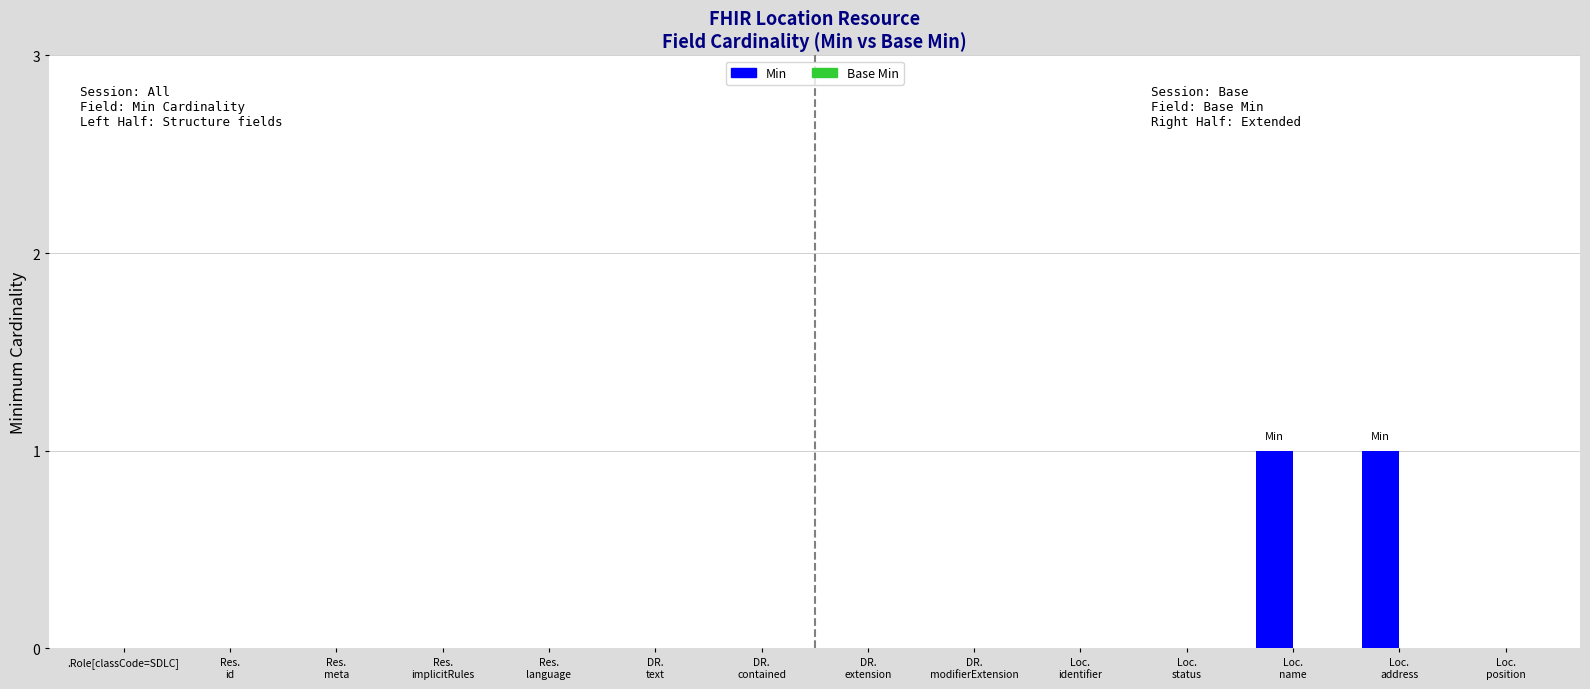

The chart shows a value of 0 at .Role[classCode=SDLC]. True or false?

True